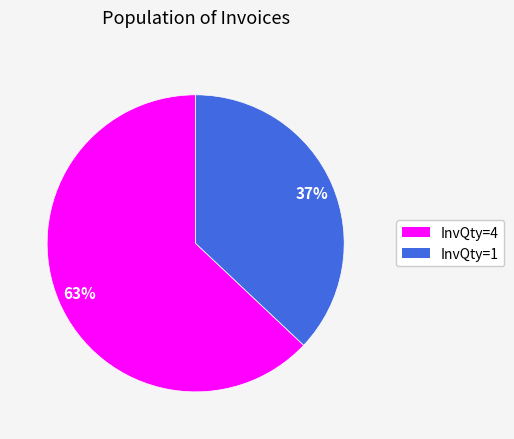

Between InvQty=1 and InvQty=4, which is larger?

InvQty=4